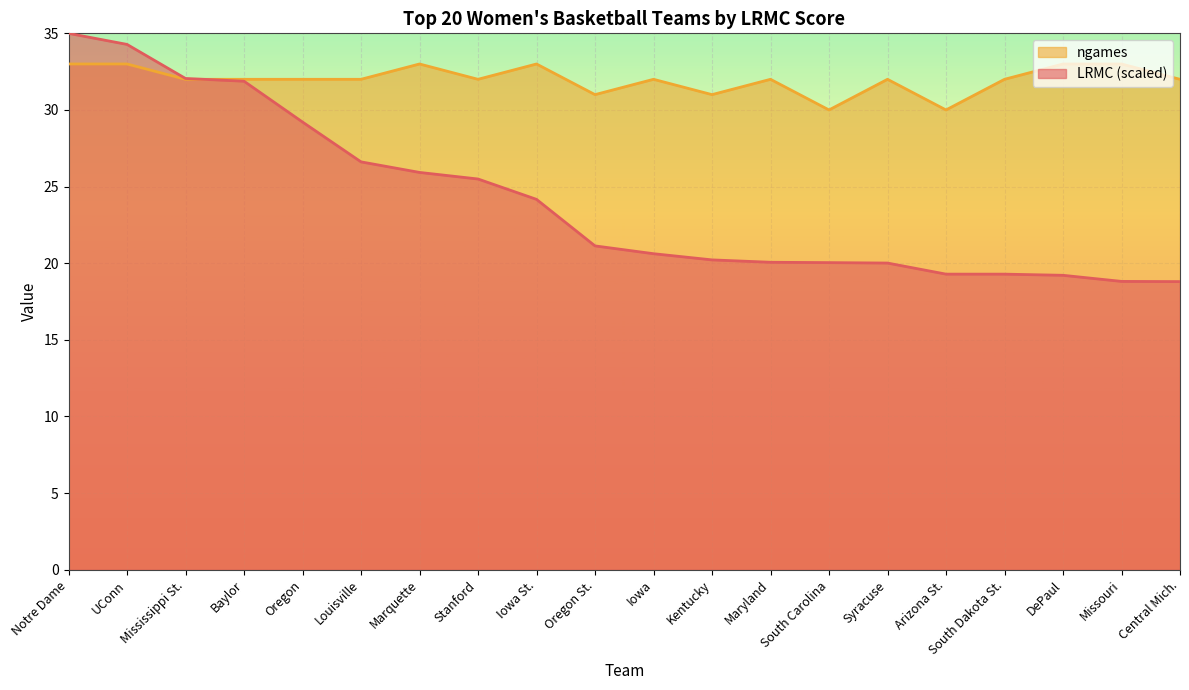

What is the difference between the maximum and second lowest values in the LRMC series?

16.2